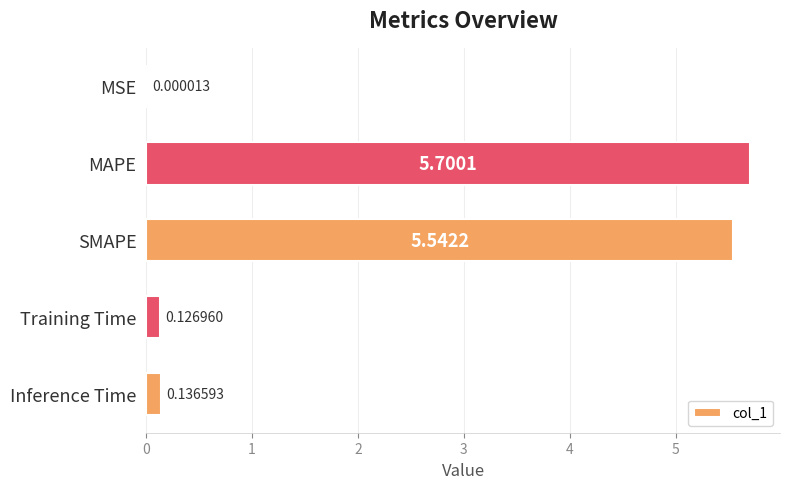

Which has a higher value, SMAPE or MSE?

SMAPE